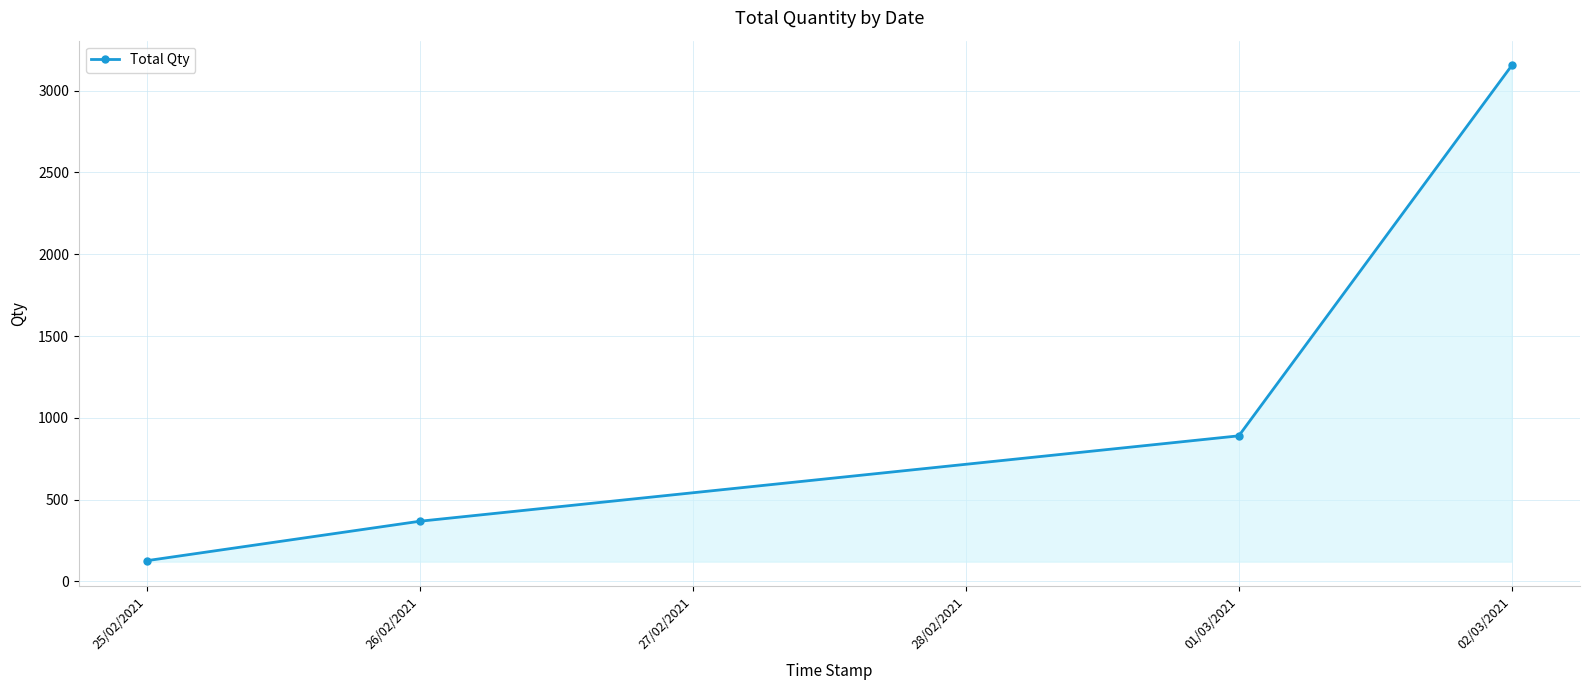

List the labels in order of value, smallest first.

25/02/2021, 26/02/2021, 01/03/2021, 02/03/2021